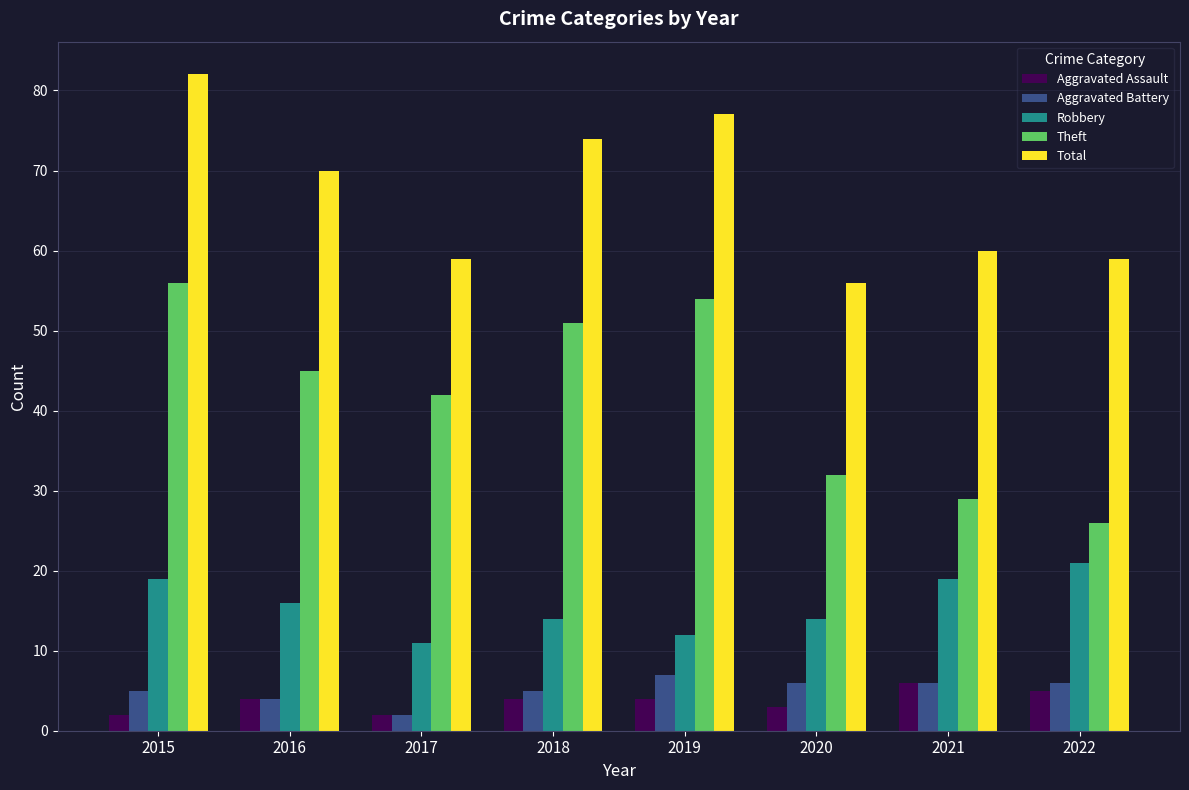

Reading left to right, what are all the values shown in this chart?

Aggravated Assault: 2015=2	2016=4	2017=2	2018=4	2019=4	2020=3	2021=6	2022=5
Aggravated Battery: 2015=5	2016=4	2017=2	2018=5	2019=7	2020=6	2021=6	2022=6
Robbery: 2015=19	2016=16	2017=11	2018=14	2019=12	2020=14	2021=19	2022=21
Theft: 2015=56	2016=45	2017=42	2018=51	2019=54	2020=32	2021=29	2022=26
Total: 2015=82	2016=70	2017=59	2018=74	2019=77	2020=56	2021=60	2022=59